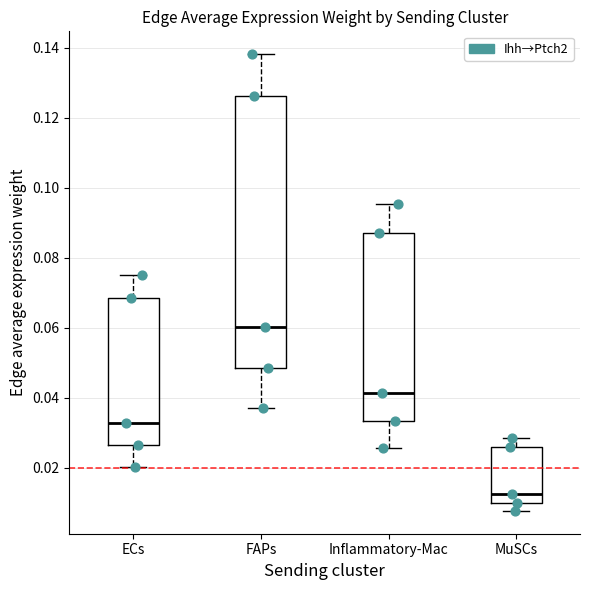

Reading left to right, transcribe this box plot: for each box, give where its median line is, the range the box spans, and where its two whiskers end, as read against the y-axis. The values are not printed on the chart, so give them approximately, as read against the axis.

ECs: median 0.032, box 0.026 to 0.068, whiskers 0.020 to 0.076
FAPs: median 0.060, box 0.048 to 0.126, whiskers 0.036 to 0.138
Inflammatory-Mac: median 0.042, box 0.034 to 0.088, whiskers 0.026 to 0.096
MuSCs: median 0.012, box 0.010 to 0.026, whiskers 0.008 to 0.028